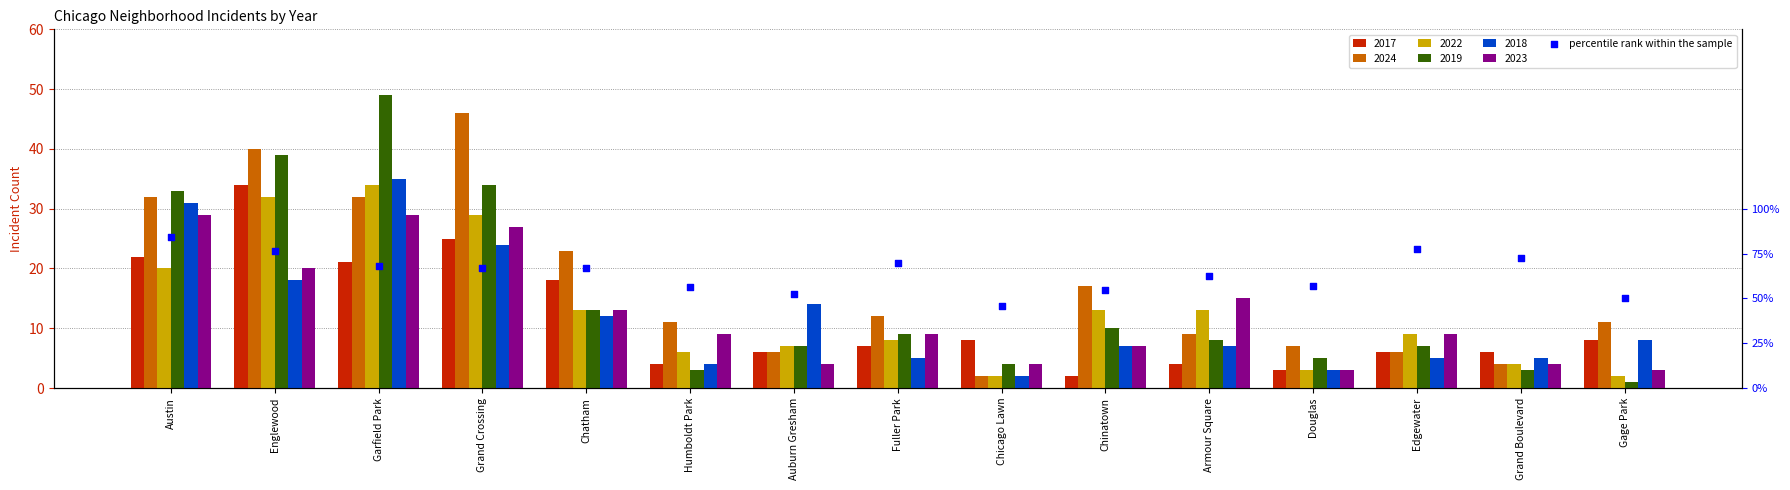

What is the change in value from Englewood to Douglas?

-19.1